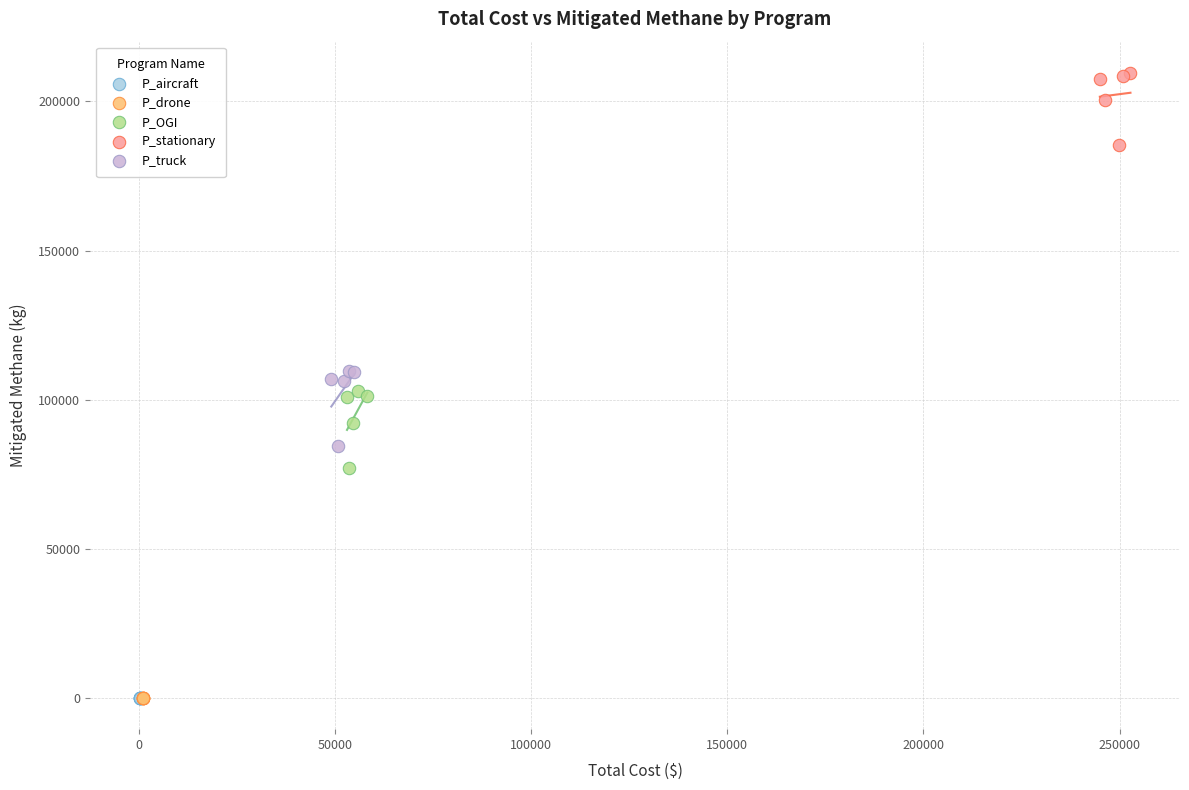

Which series contains the highest Y value?

P_stationary